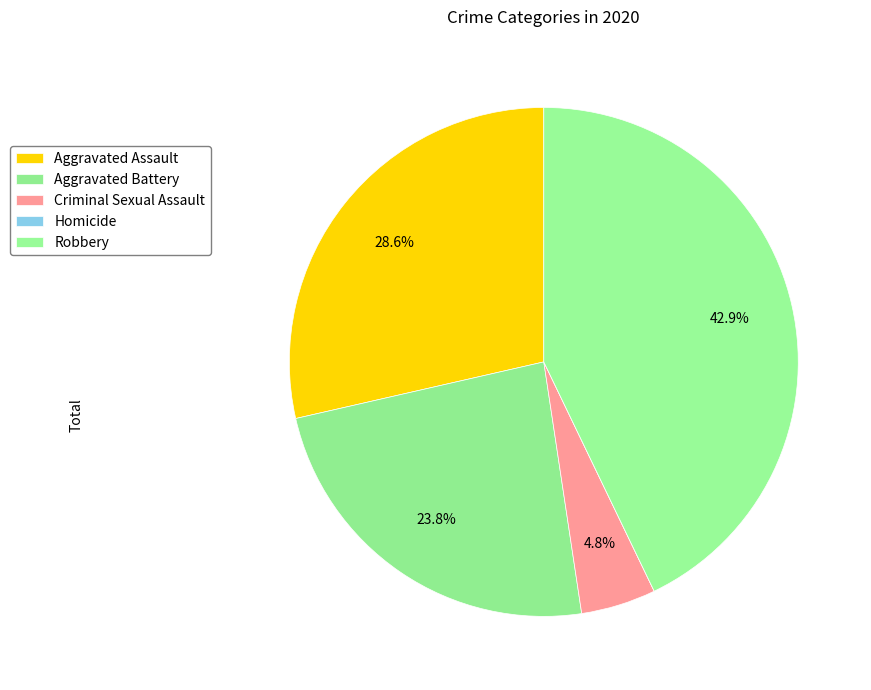

True or false: Aggravated Assault accounts for 29% of the total.

True